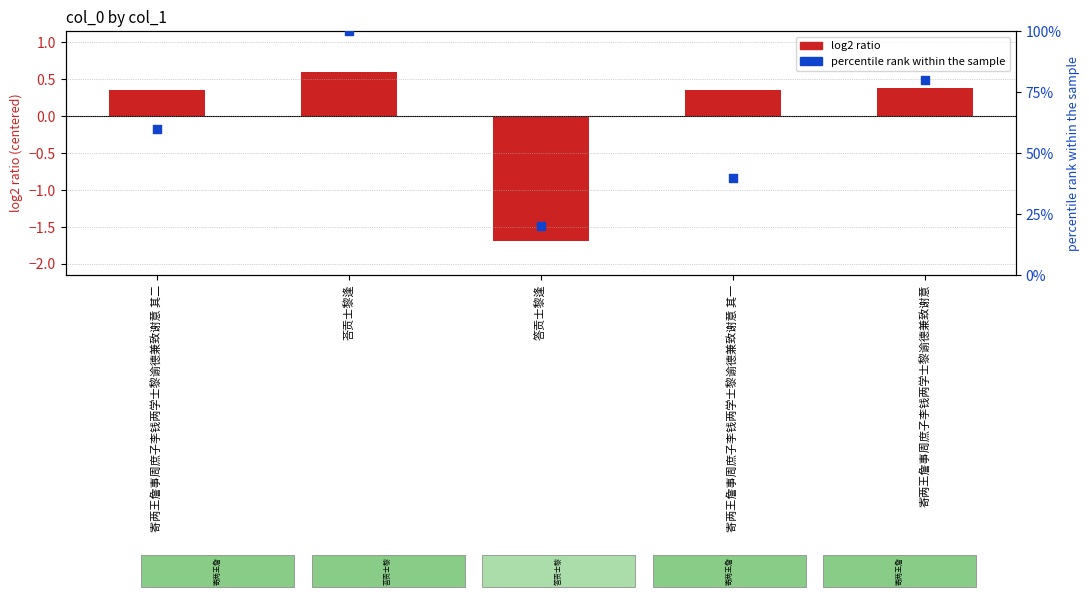

Which series has the largest total across all categories?

percentile rank